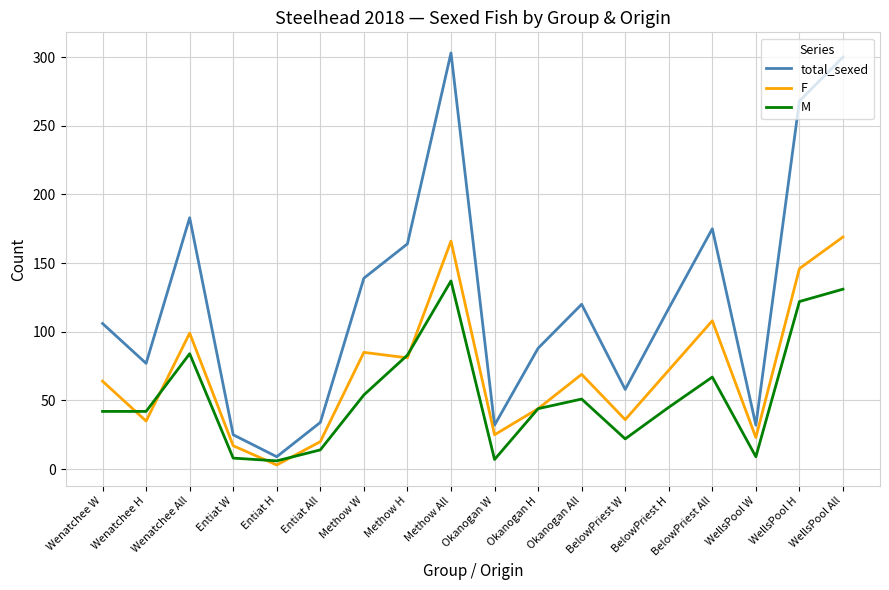

At which label does M first exceed 45?

Wenatchee All